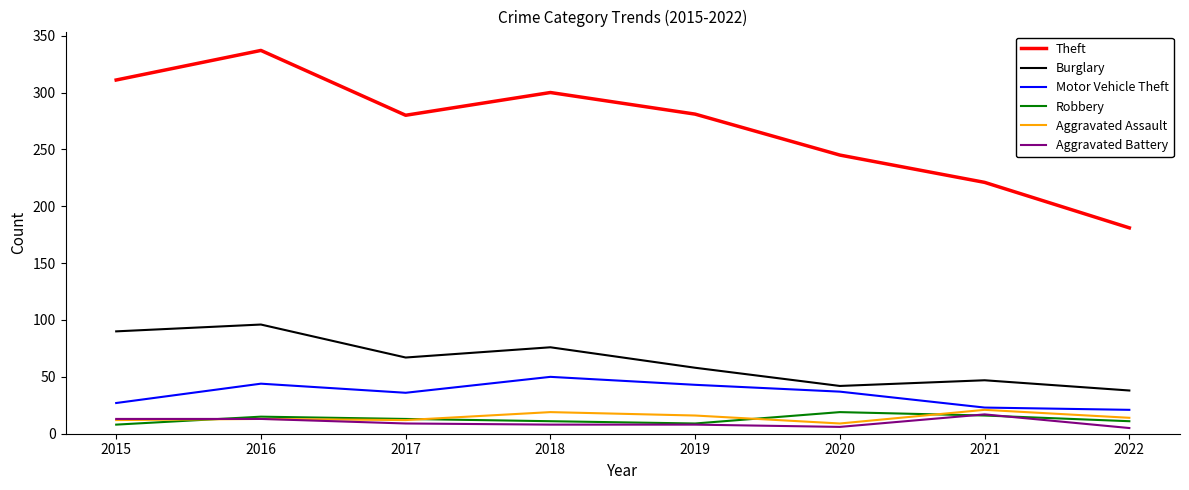

Is it true that Burglary equals 67 at 2017?

True